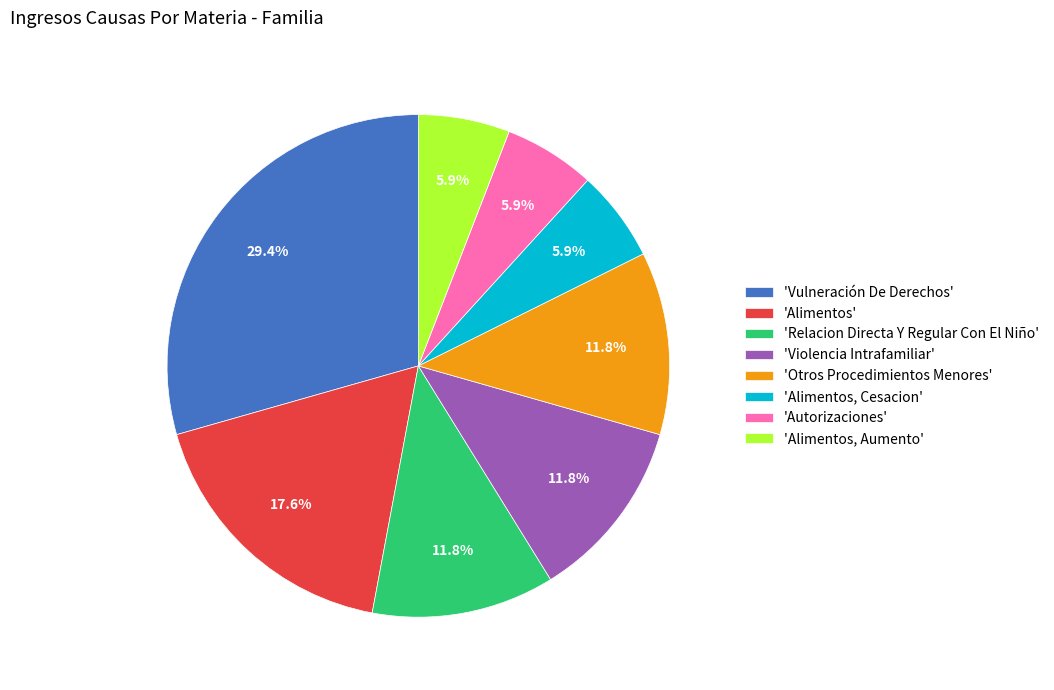

Do 'Autorizaciones' and 'Alimentos, Cesacion' together represent more than half of the pie?

No